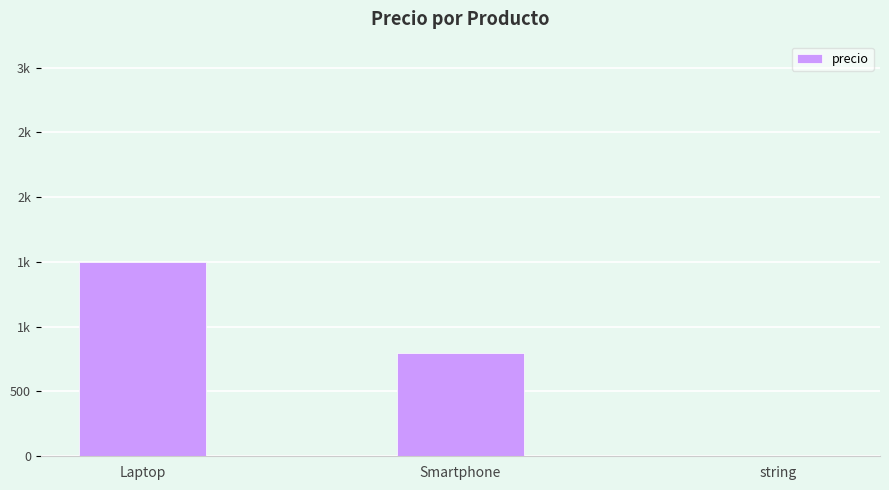

What is the change in value from Laptop to Smartphone?

-700